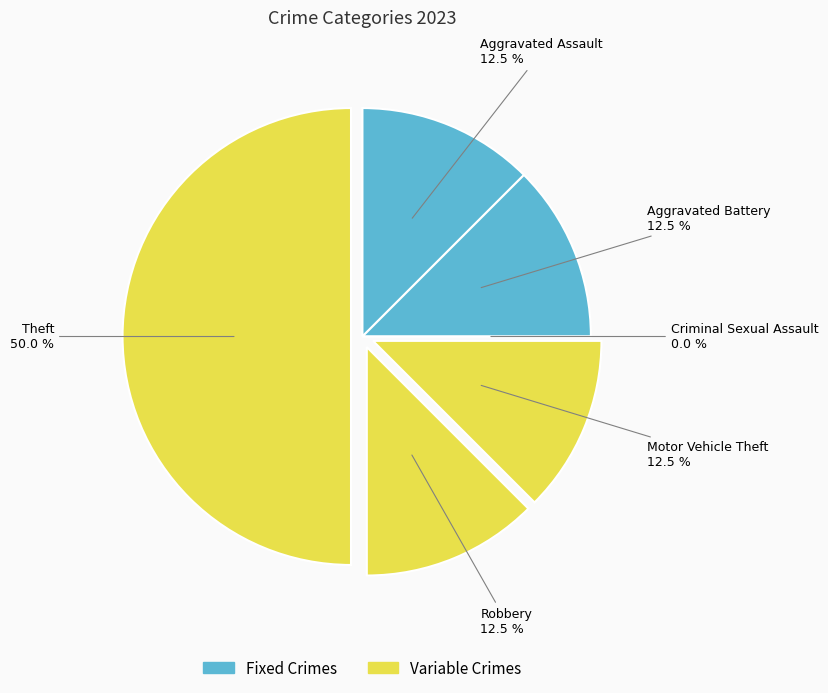

How much of the chart is everything except Criminal Sexual Assault?

100.0%